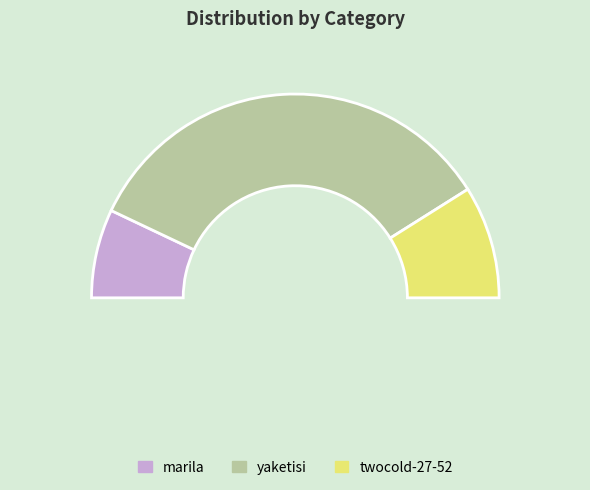

Which category has the biggest portion of the pie?

yaketisi